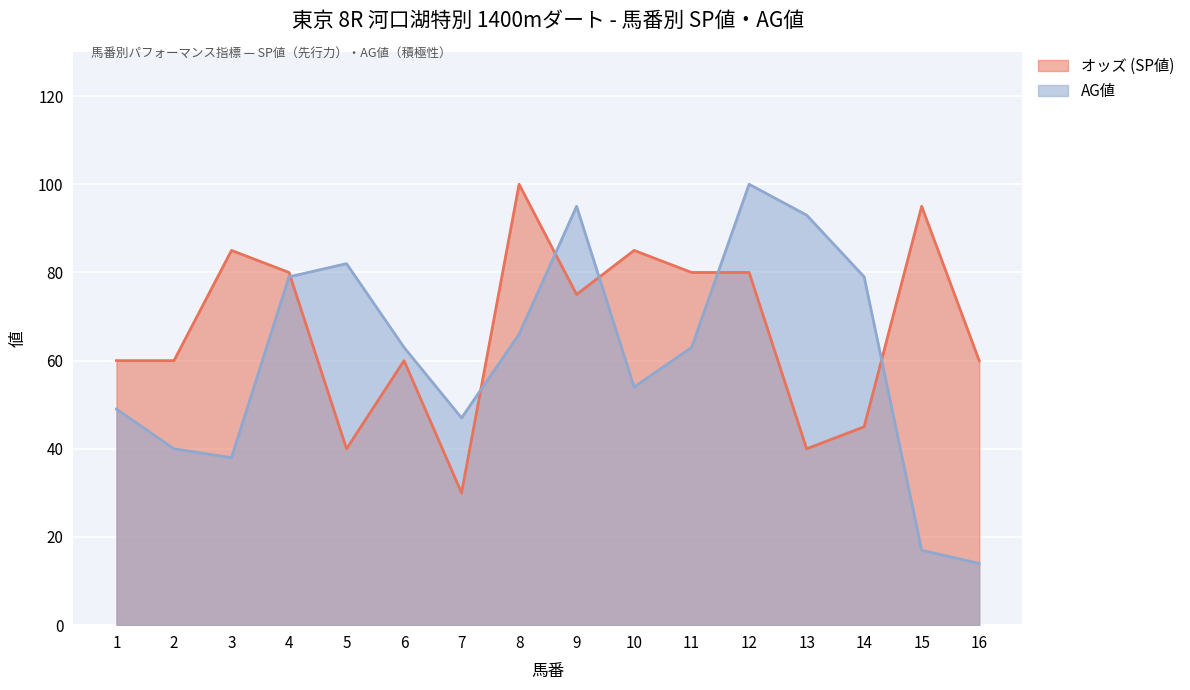

List the labels in order of オッズ (SP値) value, largest first.

8, 15, 3, 10, 4, 11, 12, 9, 1, 2, 6, 16, 14, 5, 13, 7